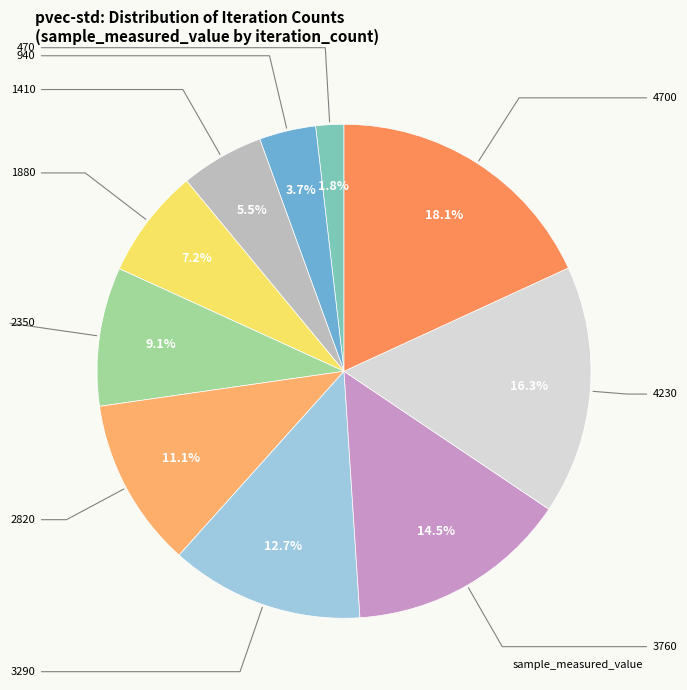

How many slices are in this pie chart?

10